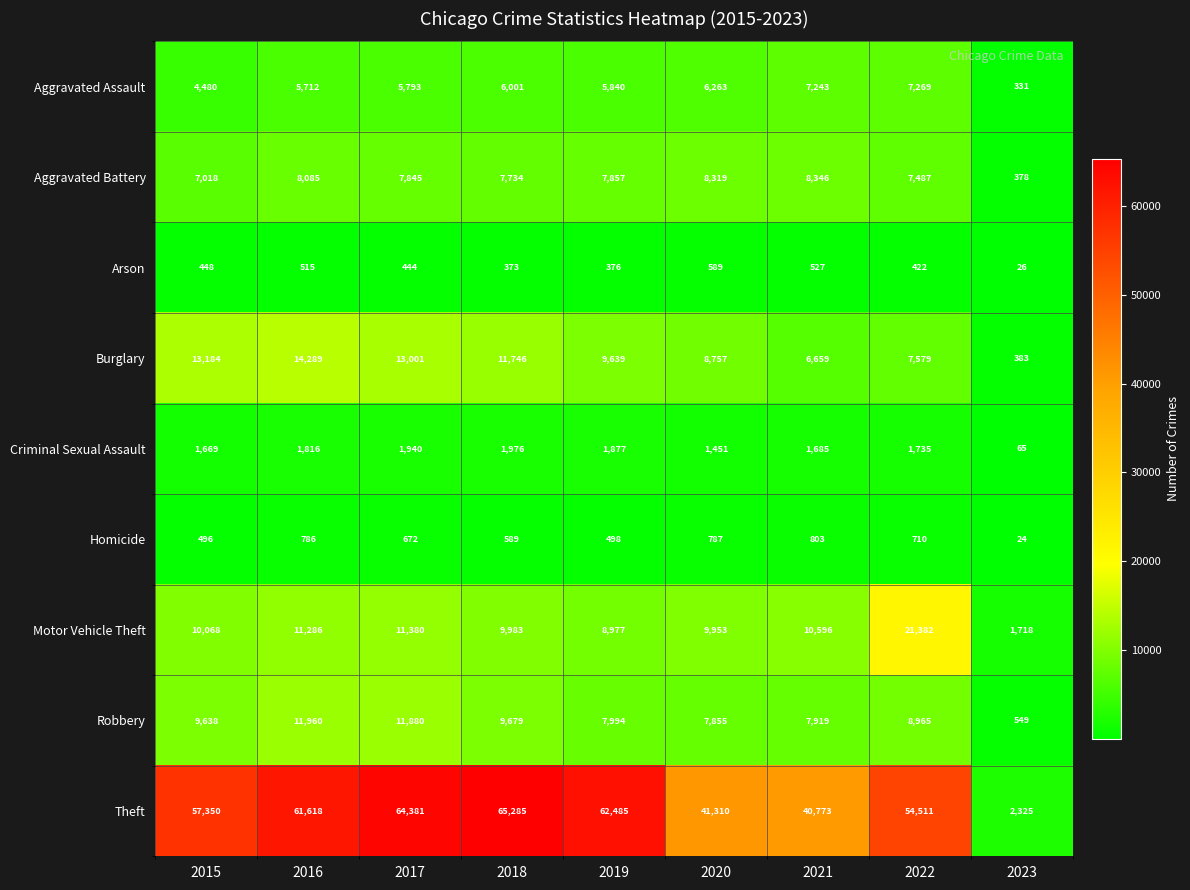

Where is Homicide nearest to the value 413?

2015